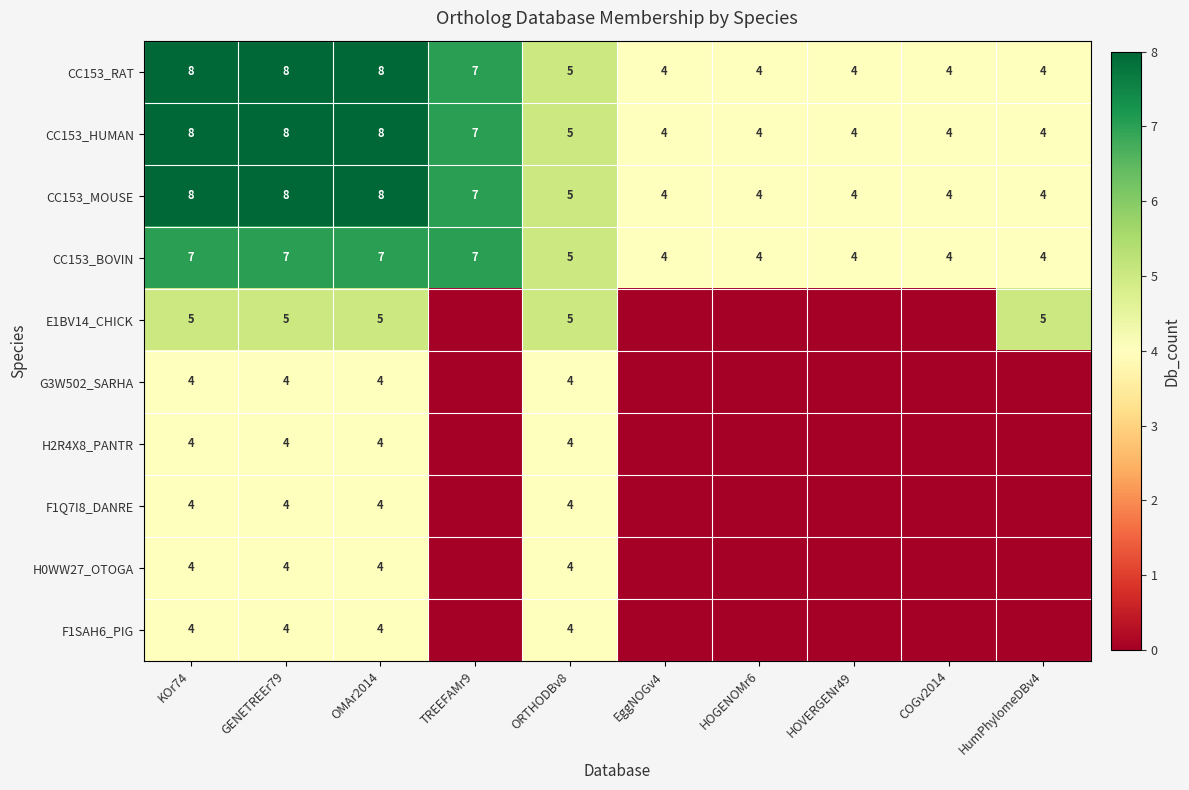

Between HOVERGENr49 and GENETREEr79, which is larger?

GENETREEr79